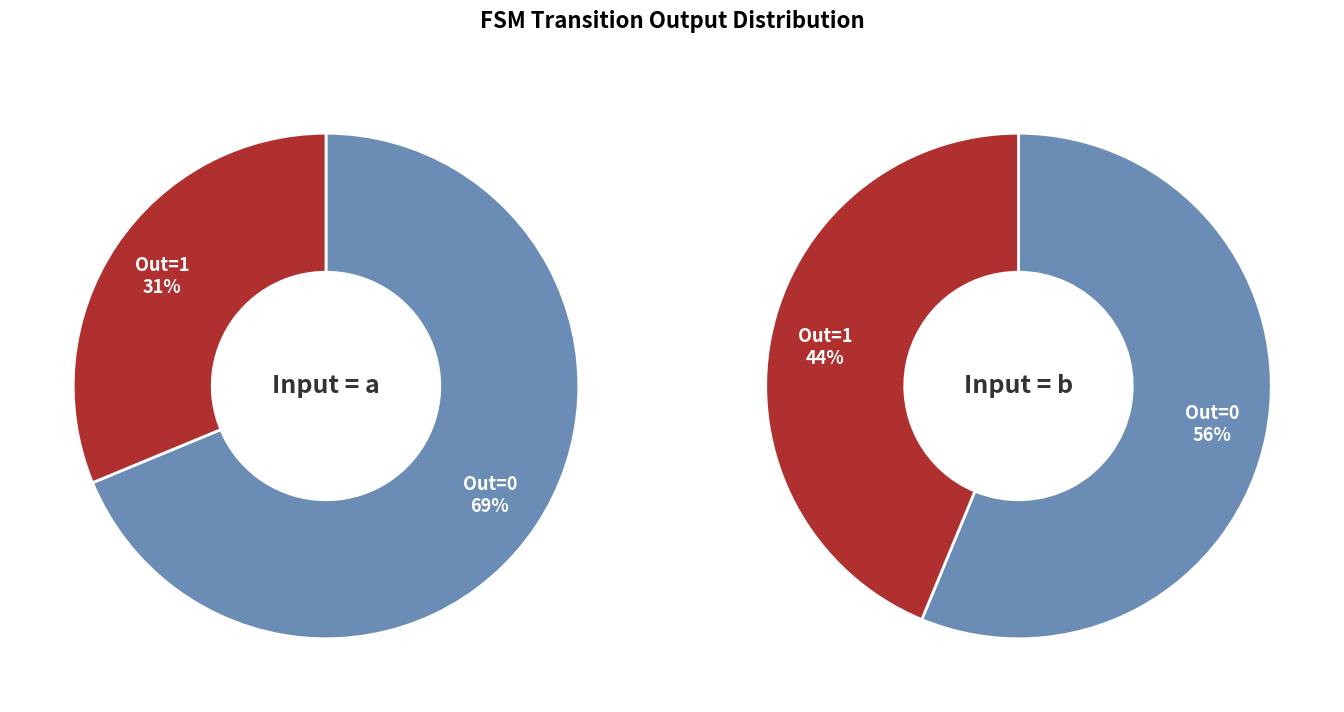

Combined, do output_symbol=0, input=a and output_symbol=1, input=a account for over 50%?

No